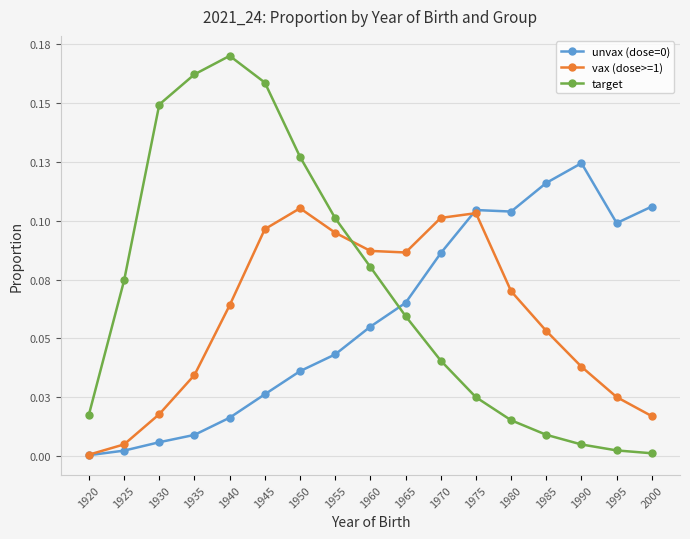

List the labels in order of target value, largest first.

1940, 1935, 1945, 1930, 1950, 1955, 1960, 1925, 1965, 1970, 1975, 1920, 1980, 1985, 1990, 1995, 2000